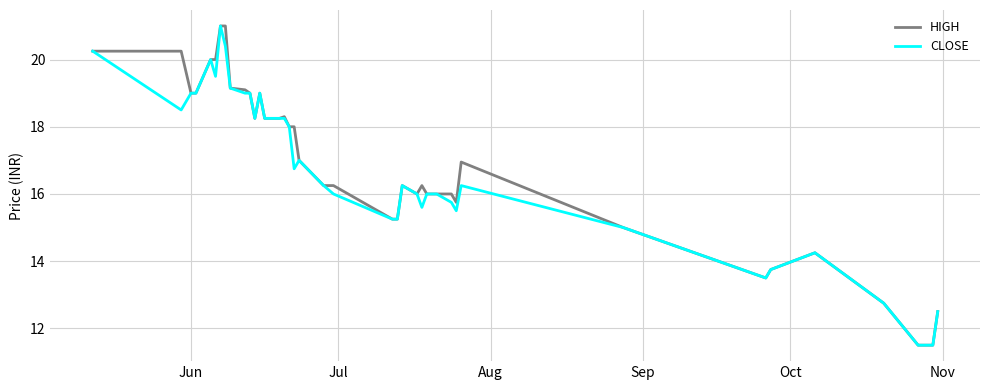

What are all the series names shown in the legend?

HIGH, CLOSE